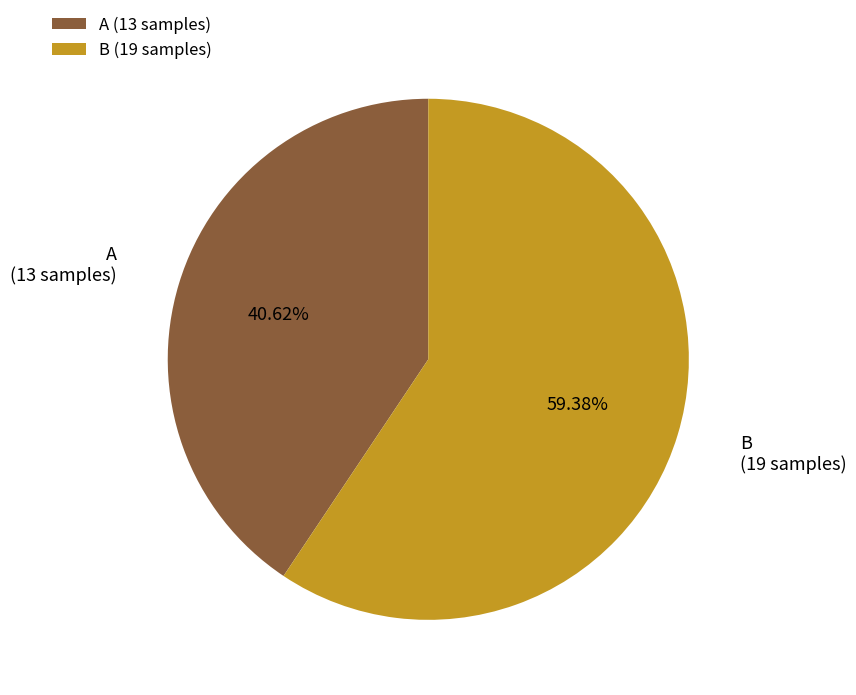

To the nearest percent, what is the difference between the A and B slice percentages?

19%